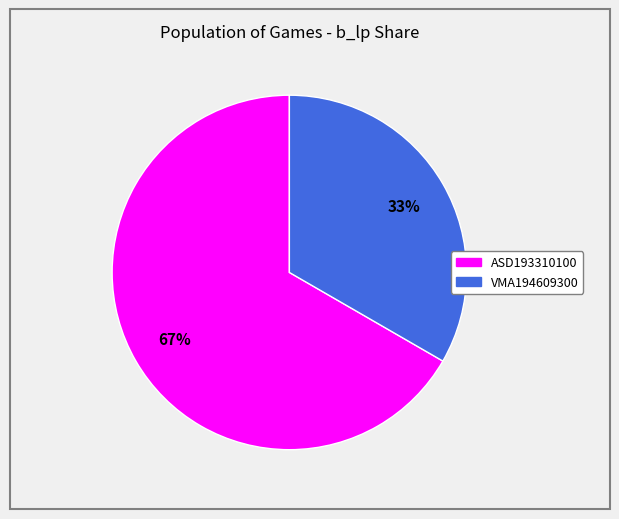

What percentage is the ASD193310100 slice, to the nearest percent?

67%